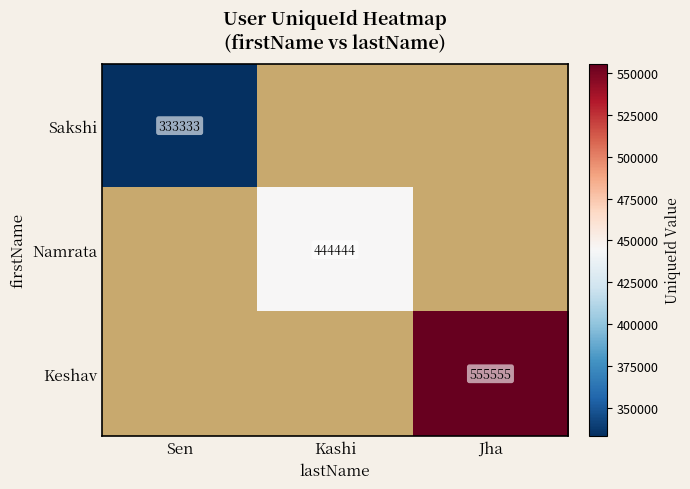

True or false: Sakshi has a value of 333333 at Sen.

True